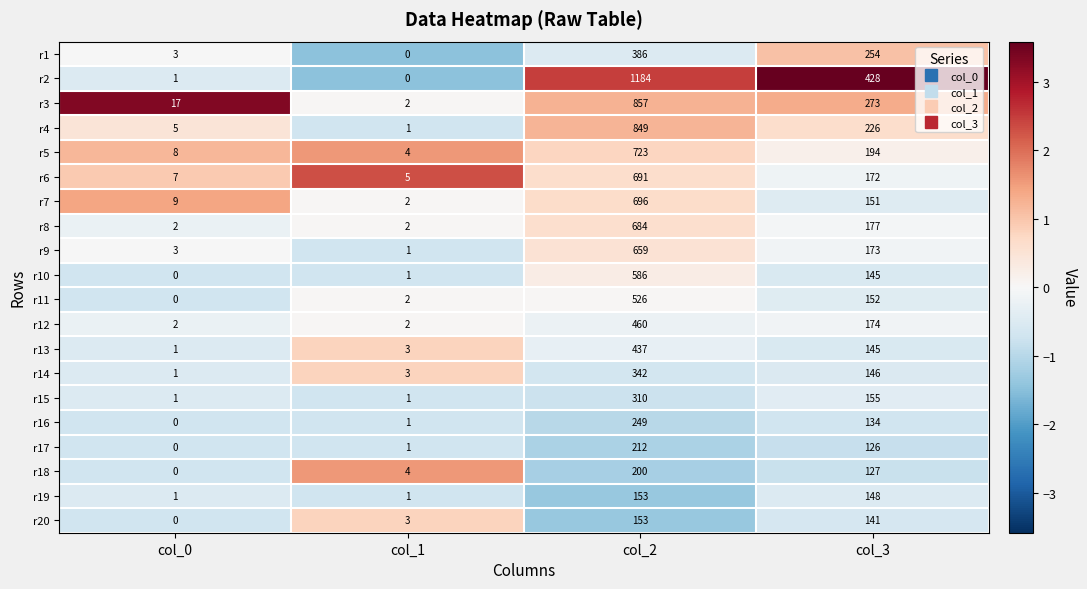

Is the value of r4 at col_3 greater than the value of r6 at col_0?

Yes